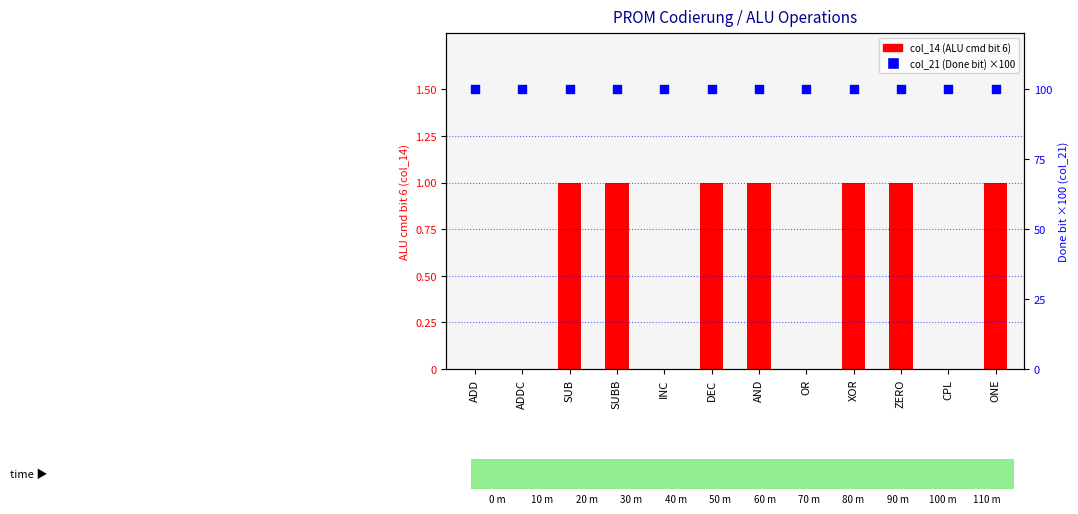

What are all the series names shown in the legend?

col_14 (ALU cmd bit 6), col_21 (Done bit) ×100